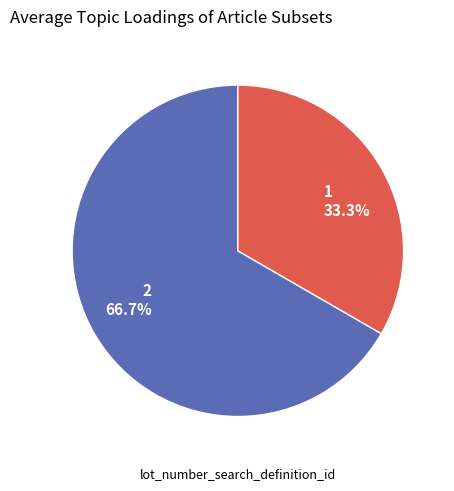

Is there any slice that represents more than half of the pie?

Yes